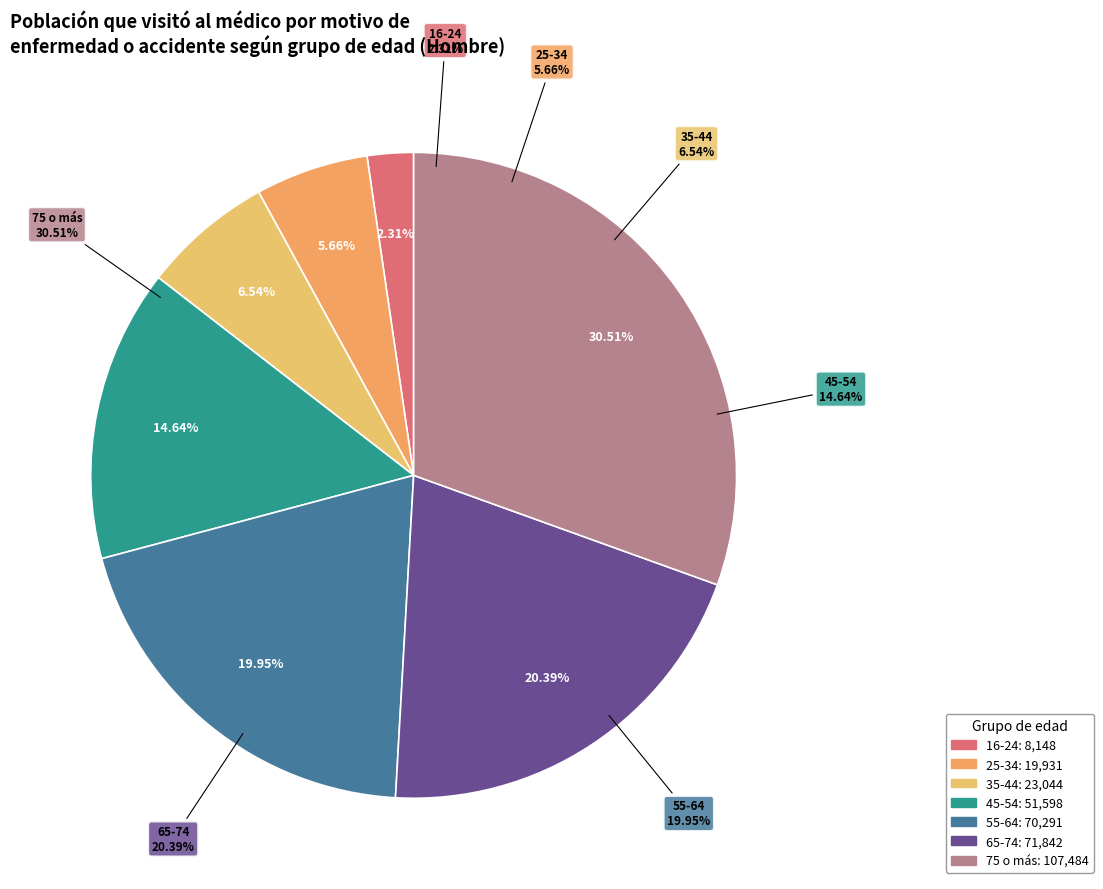

How many segments does this pie chart have?

7